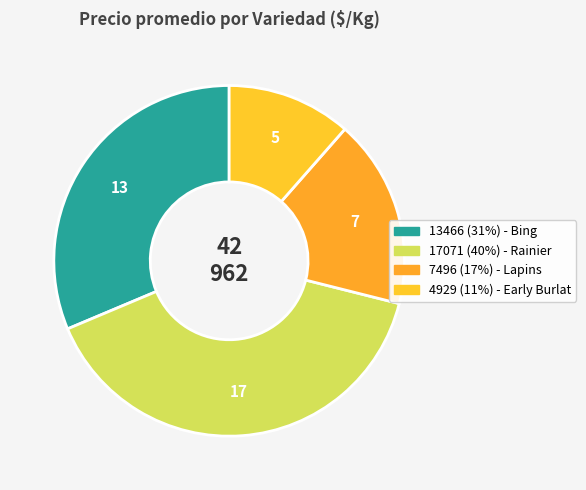

How many slices are in this pie chart?

4